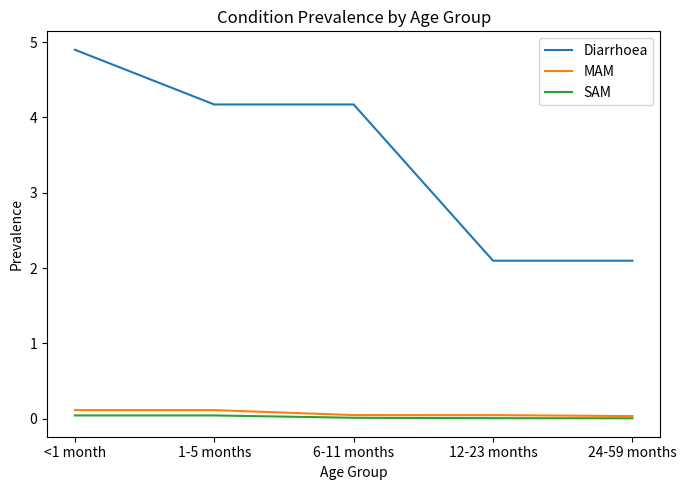

What is the difference between the MAM values at 12-23 months and <1 month?

0.1